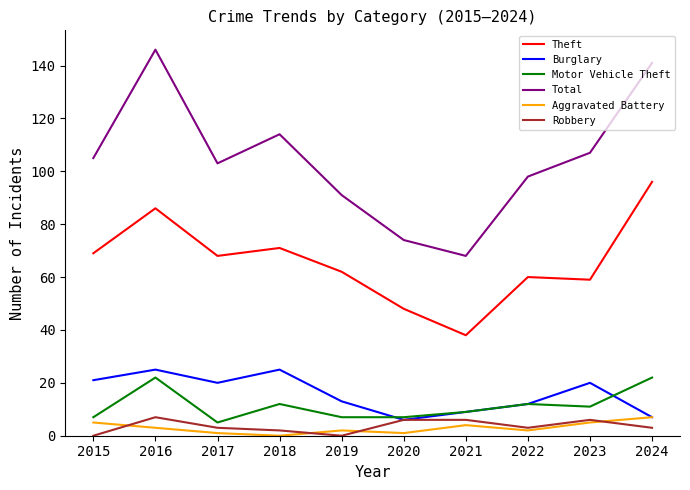

Count the number of data series in this chart.

6